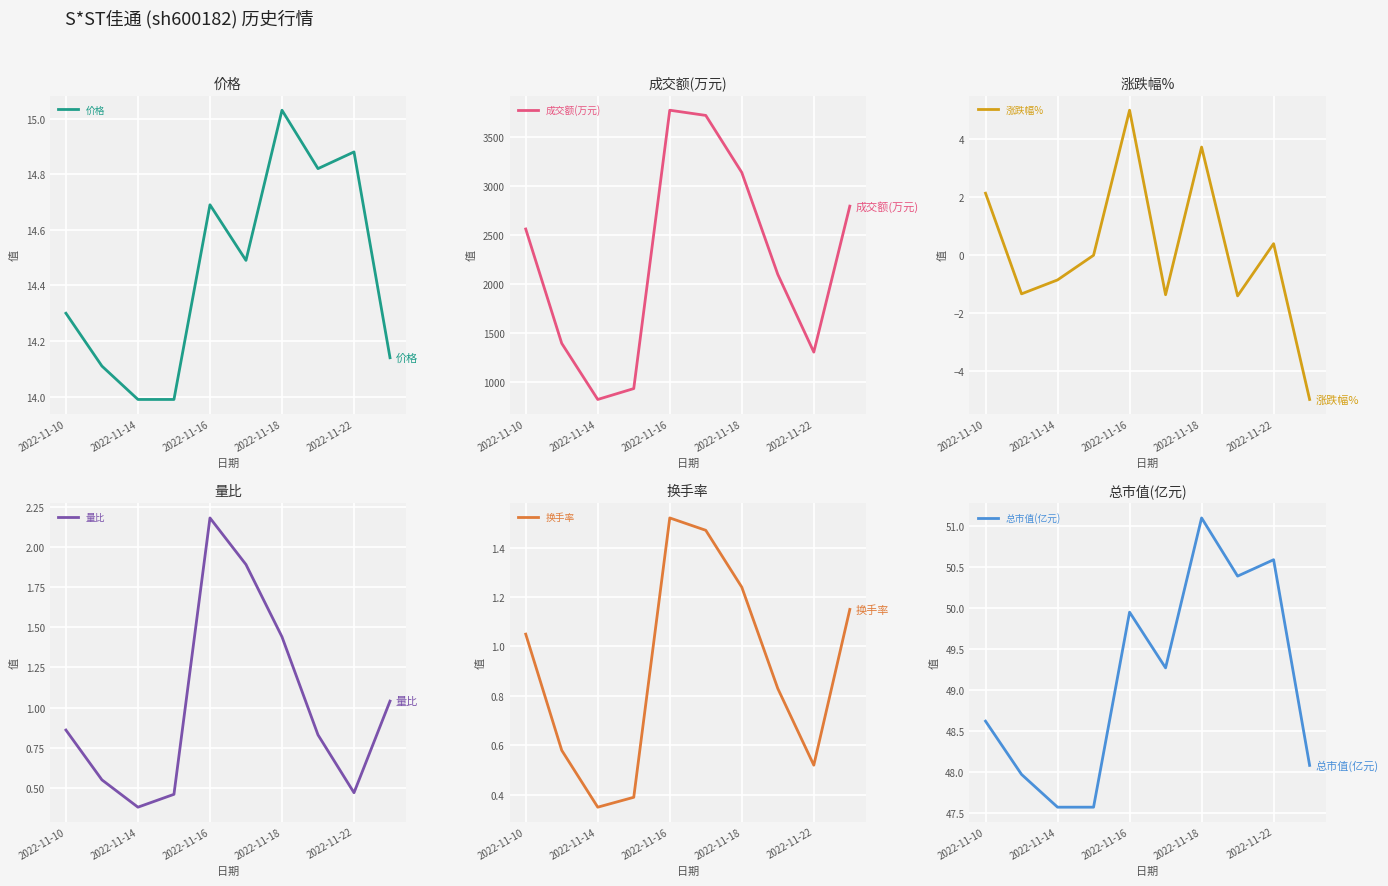

The 价格 series shows 6.6 at 2022-11-16. True or false?

False